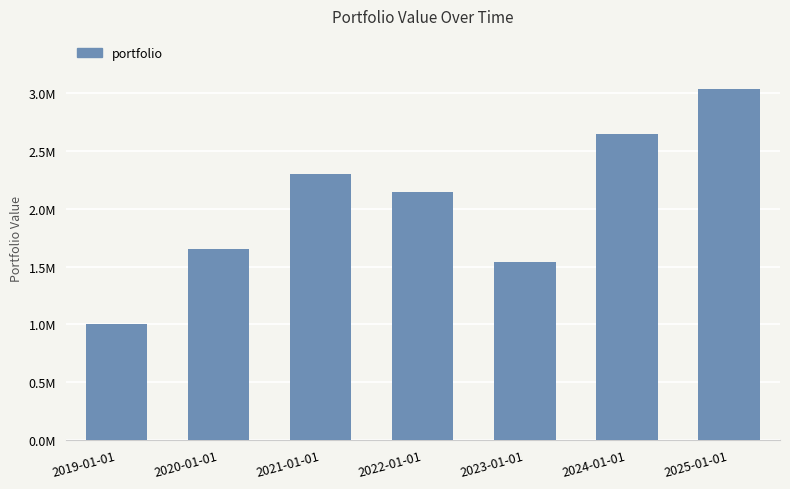

What is the smallest value displayed?

1000000.0